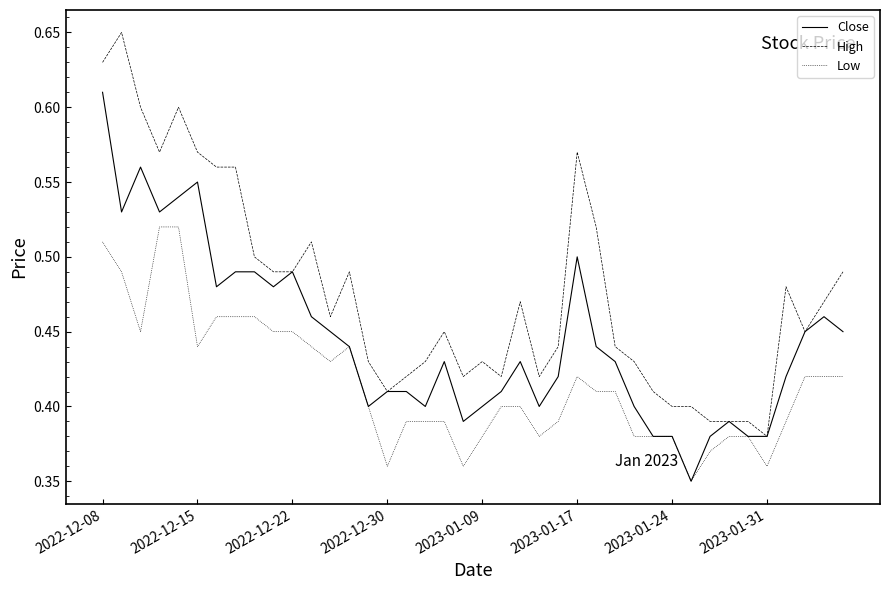

Which series has the largest total across all categories?

High